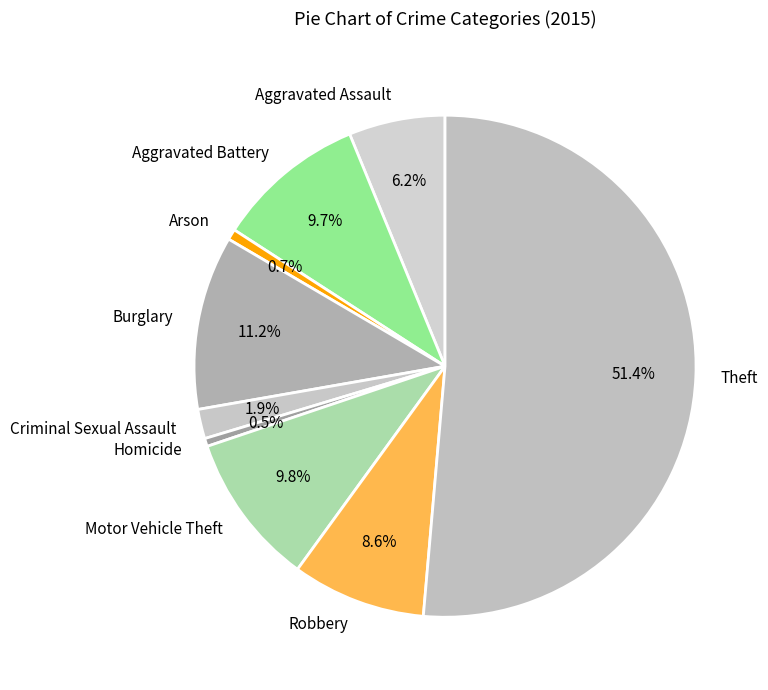

Which category has the biggest portion of the pie?

Theft